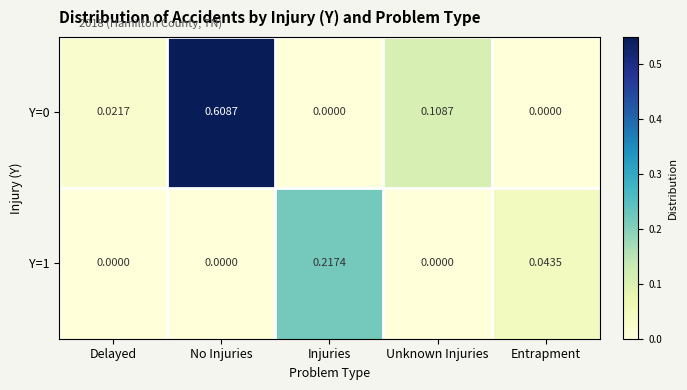

Is the value of Y=1 at Injuries greater than the value of Y=0 at Unknown Injuries?

Yes